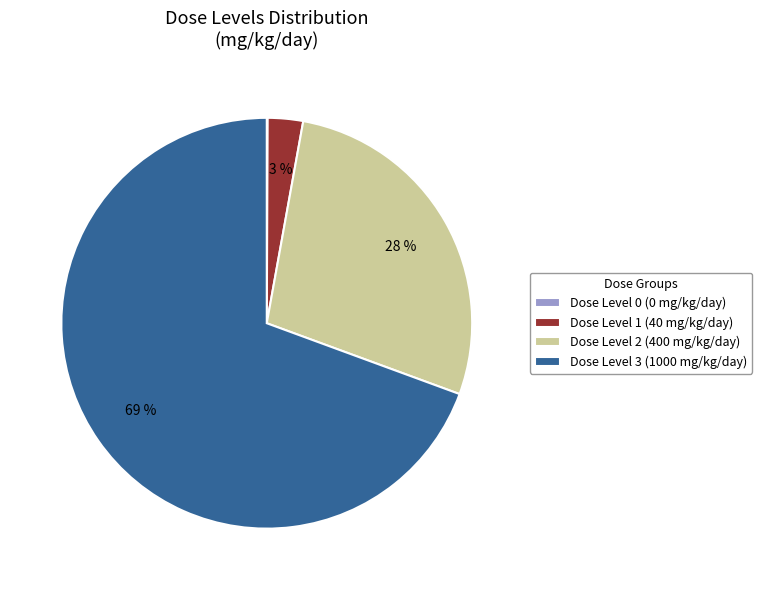

Combined, do Dose Level 3 (1000 mg/kg/day) and Dose Level 2 (400 mg/kg/day) account for over 50%?

Yes